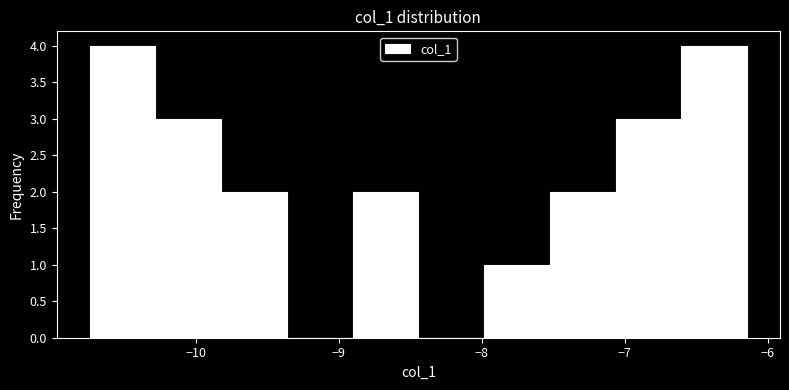

Reading left to right, transcribe this chart: for each bar, give the range it covers on the x-axis and its height. Neither the bar edges nor the heights are printed on the chart, so give them approximately, as read against the axes.

-10.7 to -10.3: 4
-10.3 to -9.8: 3
-9.8 to -9.4: 2
-9.4 to -8.9: 0
-8.9 to -8.4: 2
-8.4 to -8.0: 0
-8.0 to -7.5: 1
-7.5 to -7.1: 2
-7.1 to -6.6: 3
-6.6 to -6.1: 4